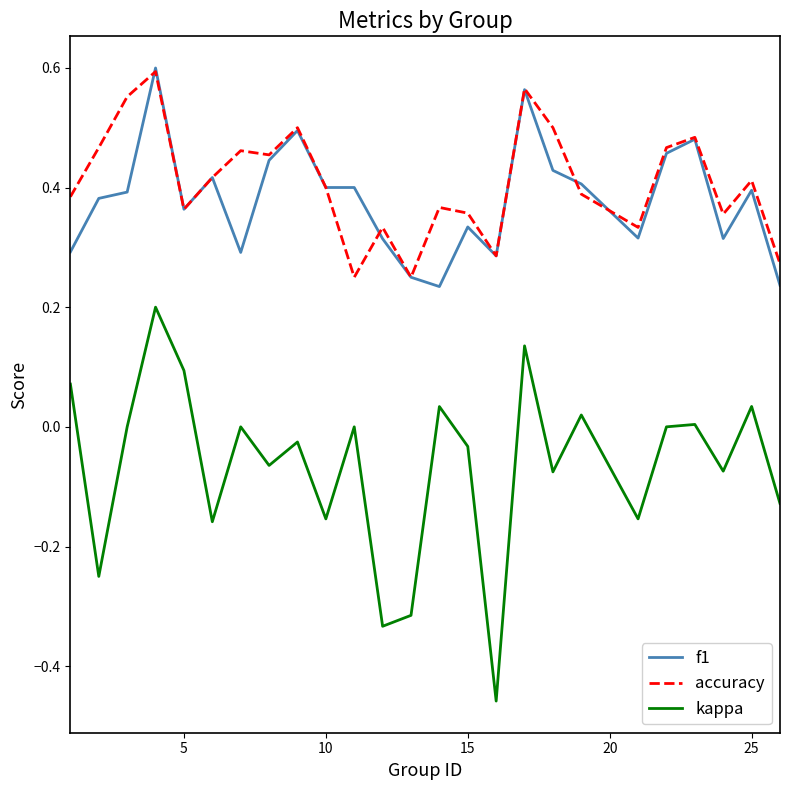

True or false: kappa and f1 cross at least once.

False